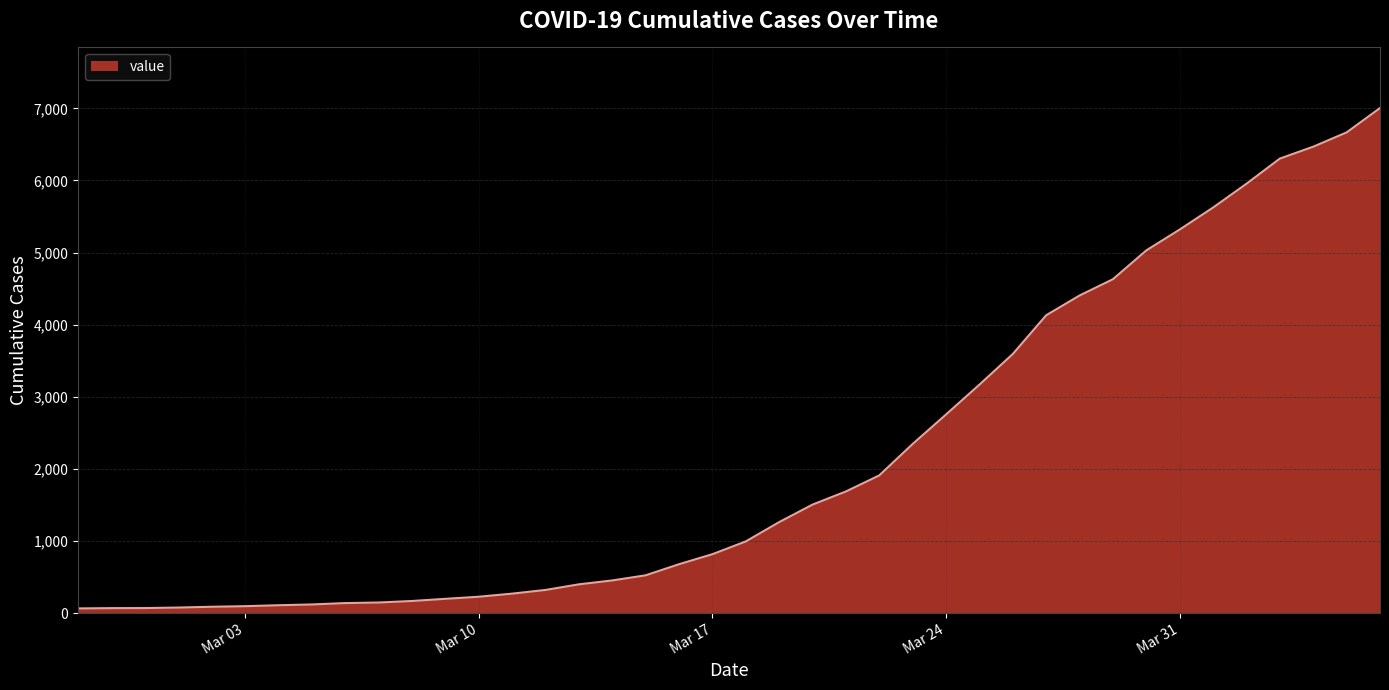

What is the maximum value shown in the chart?

7004